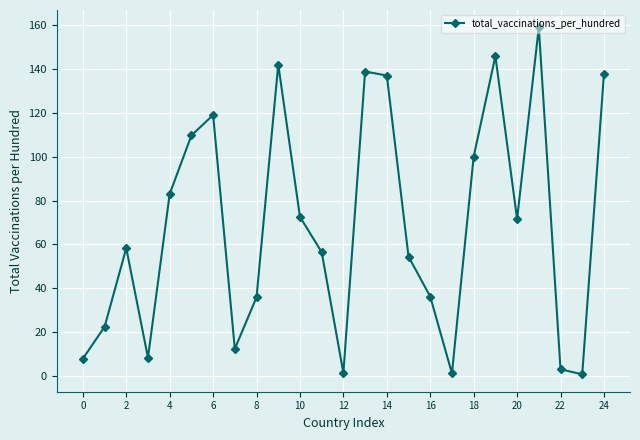

How many points are lower than both their immediate neighbors (excluding endpoints)?

6